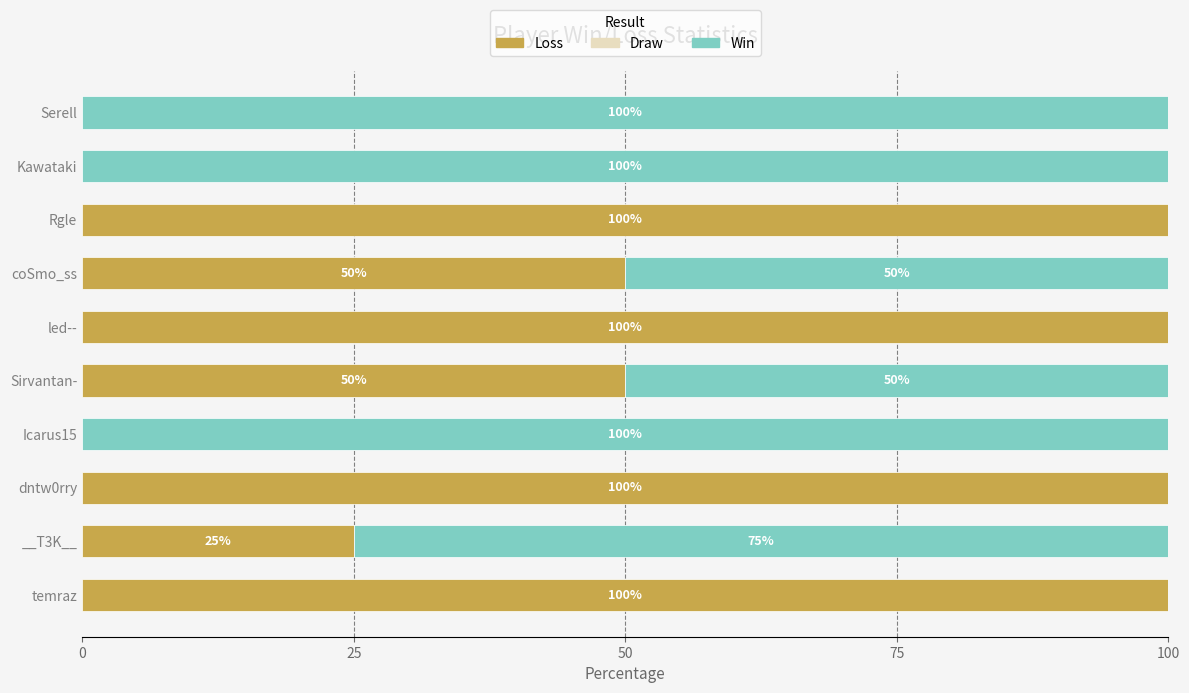

What is the total value across all series at dntw0rry?

100